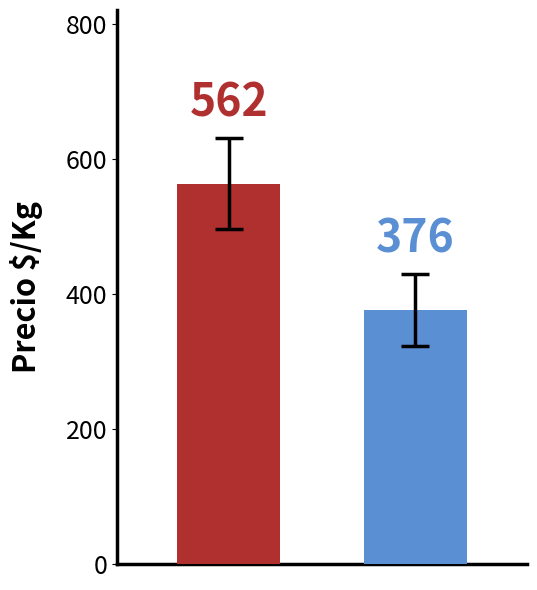

What is the smallest value displayed?

375.6